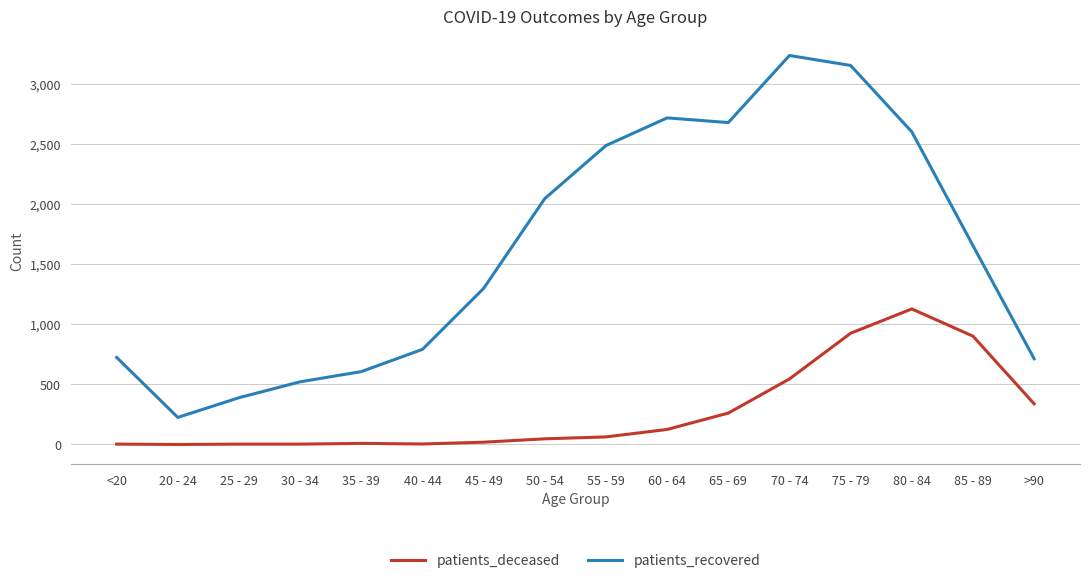

What value does the patients_recovered series have at 70 - 74?

3235